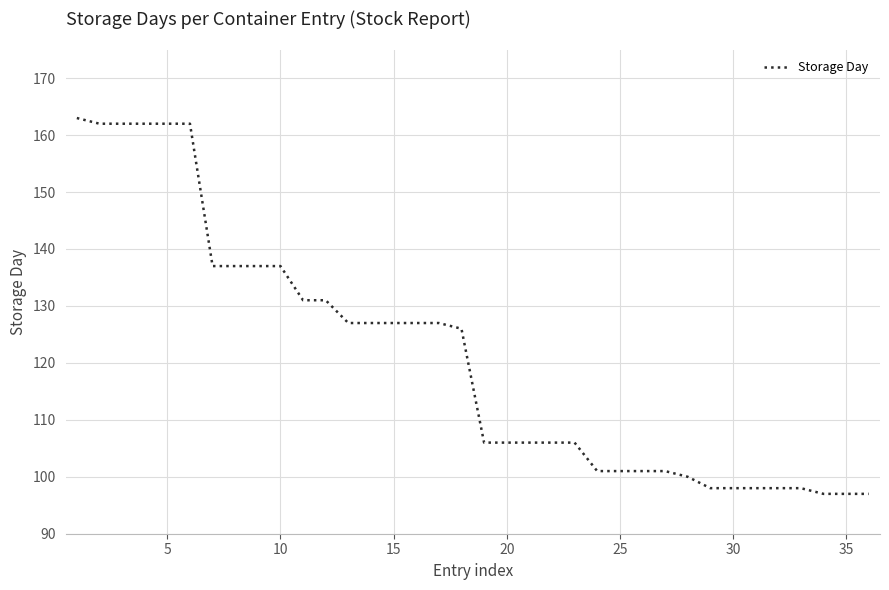

What is the smallest value displayed?

97